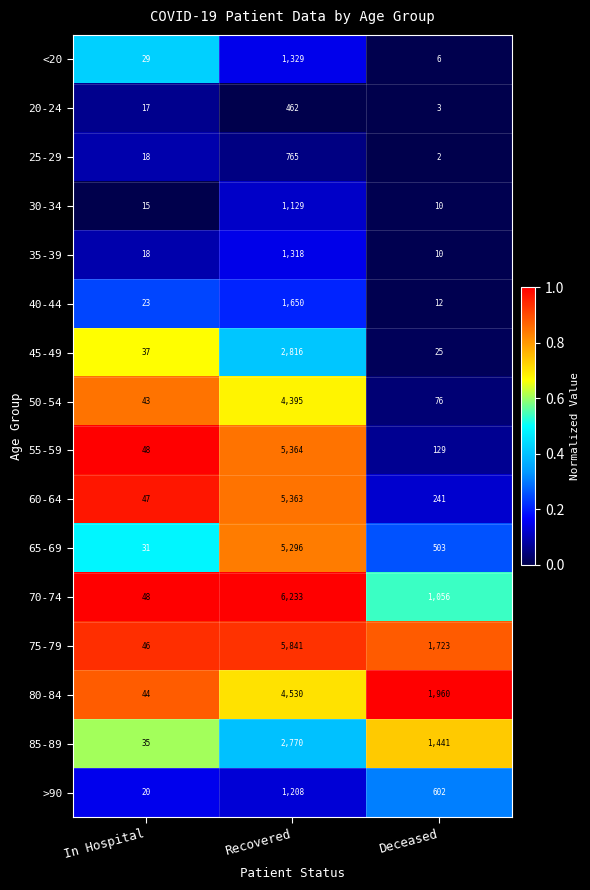

Where is 60-64 nearest to the value 2705?

Deceased